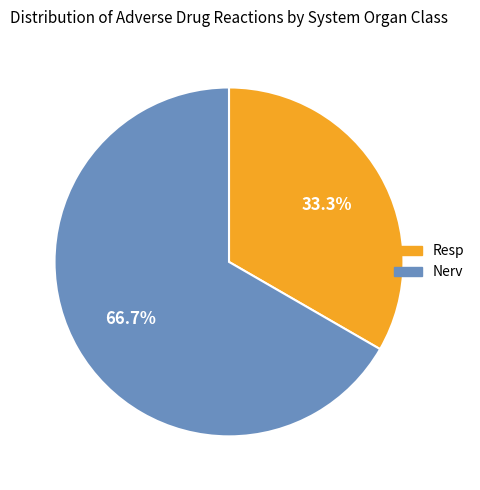

To the nearest percent, what percentage of the pie is Resp?

33%